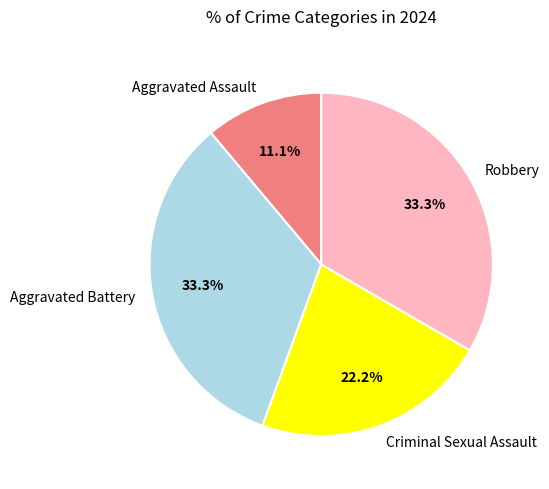

Count the number of slices in the pie.

4